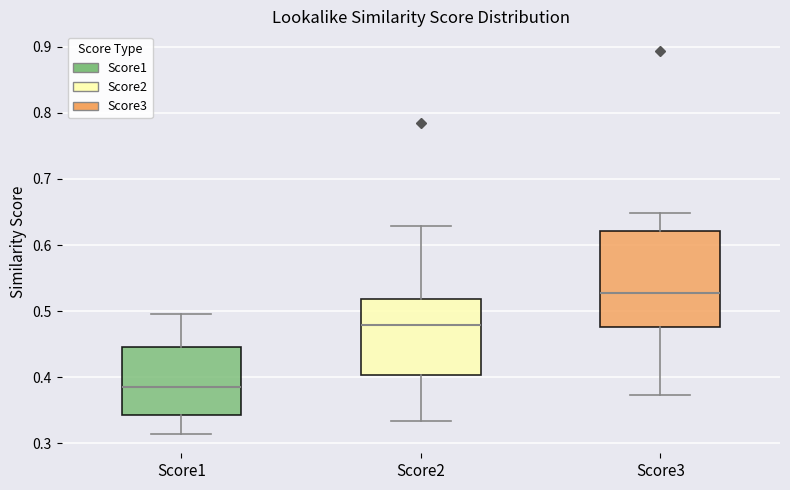

Reading left to right, read every box against the y-axis: the position of its median line, the range the box covers, and the ends of its whiskers. The values are not printed on the chart, so give them approximately, as read against the axis.

Score1: median 0.39, box 0.34 to 0.44, whiskers 0.31 to 0.50
Score2: median 0.48, box 0.40 to 0.52, whiskers 0.33 to 0.63
Score3: median 0.53, box 0.48 to 0.62, whiskers 0.37 to 0.65